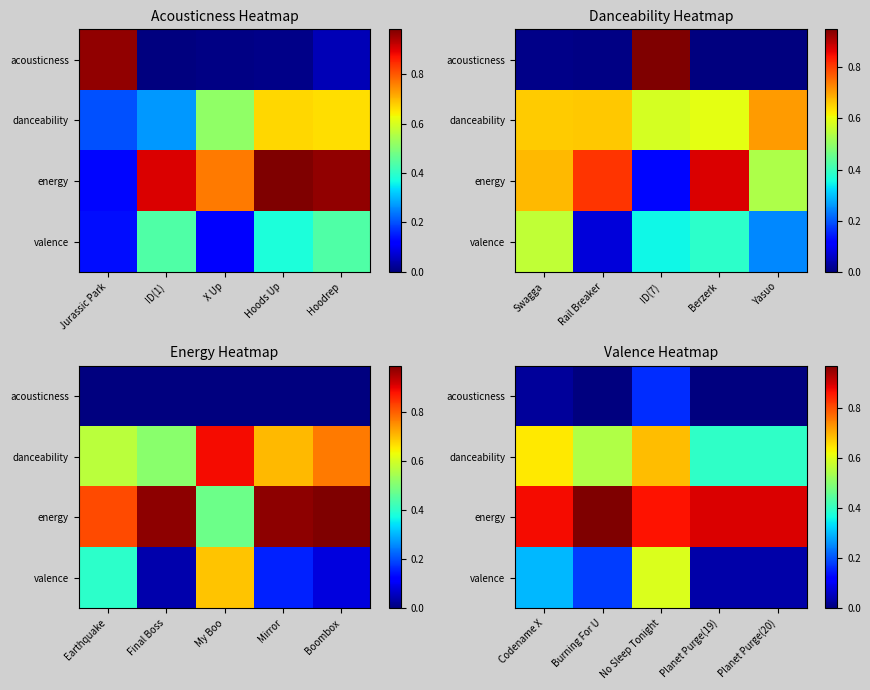

How many data points does each series have?

5